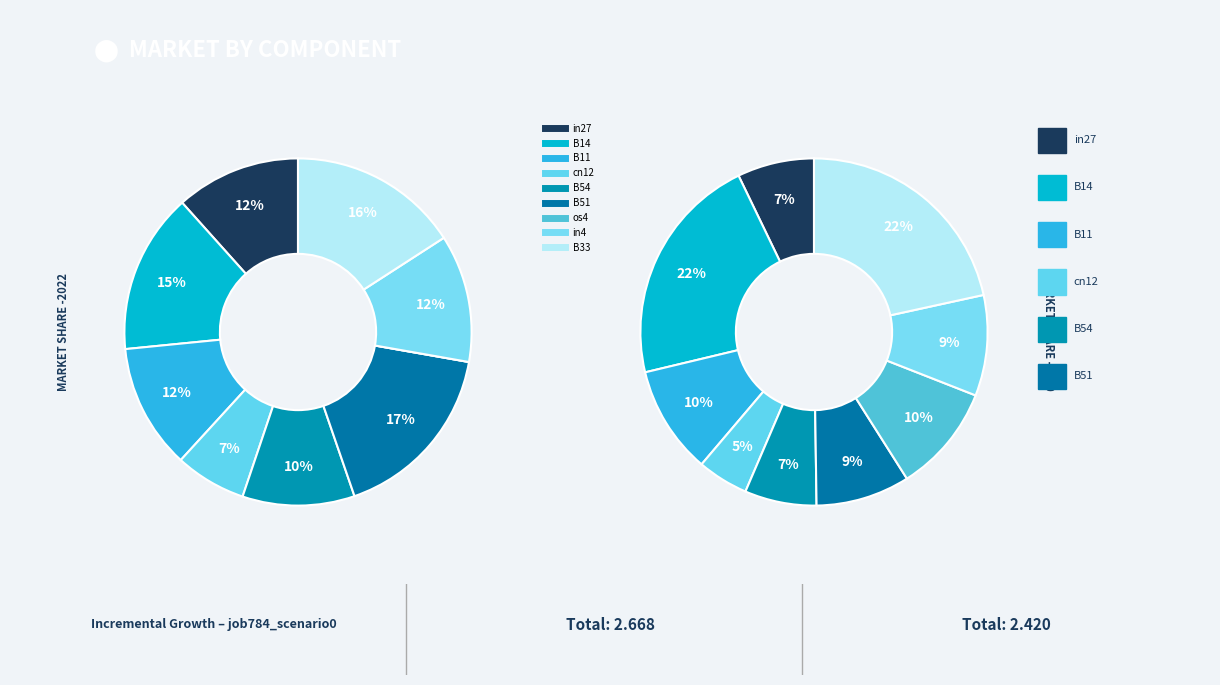

What percentage is the in4 slice, to the nearest percent?

12%